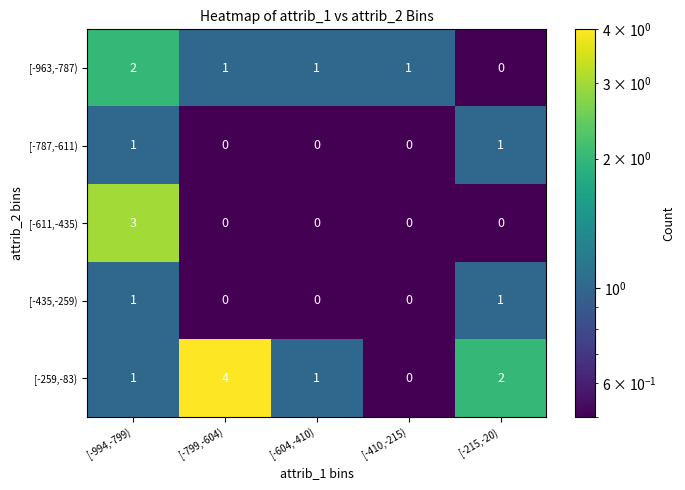

Count the [-611,-435) values in the range 0 to 1.

4